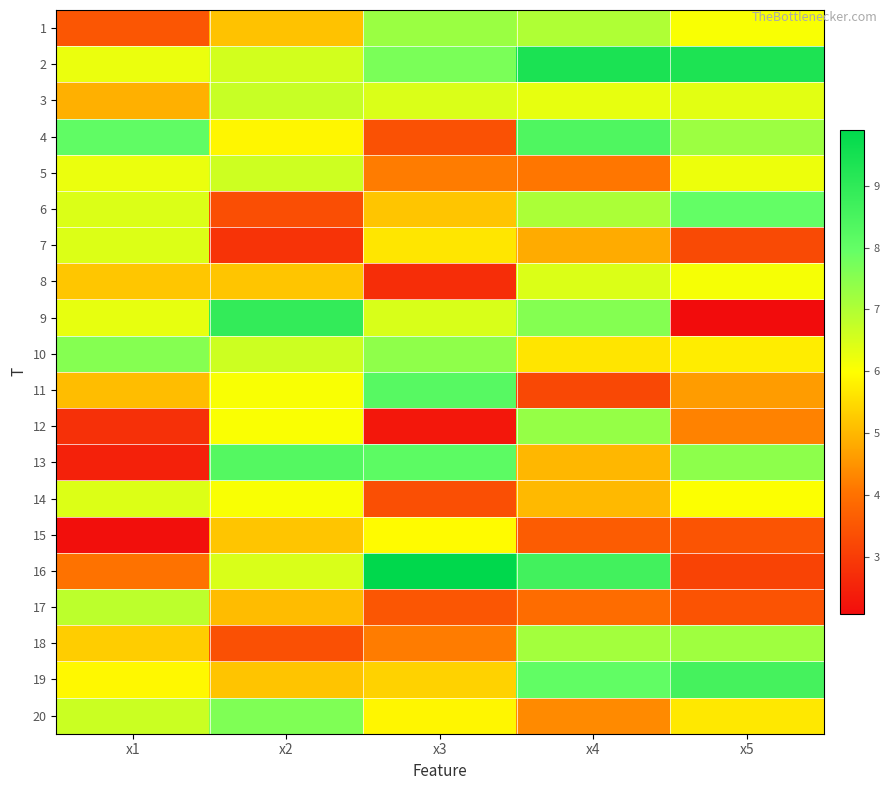

Which has a higher value, x1 or x4?

x4